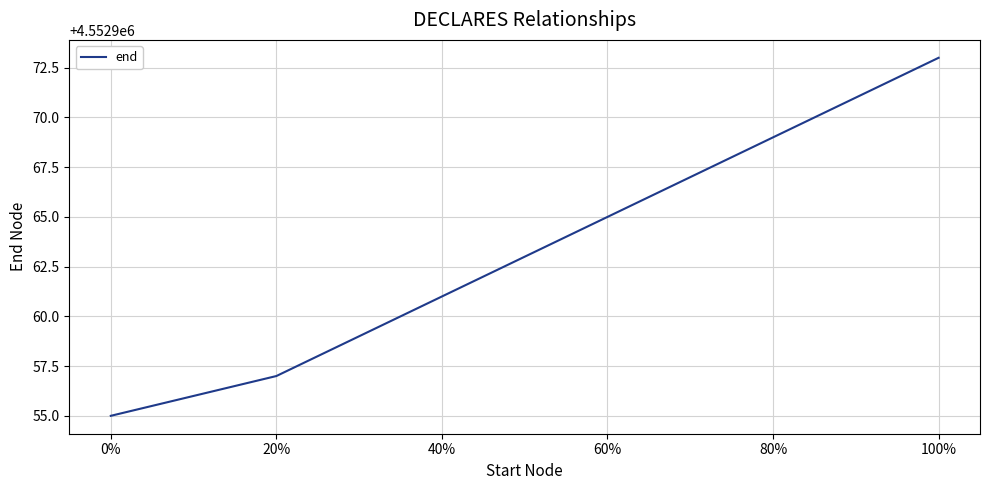

What is the minimum value shown in the chart?

4552955